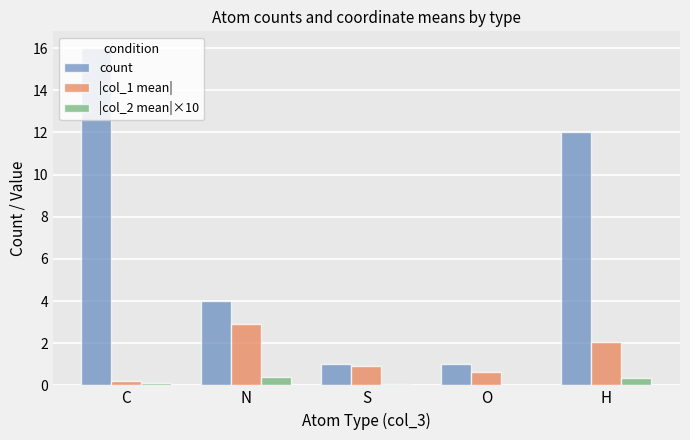

What is the maximum value for |col_1 mean|?

2.9